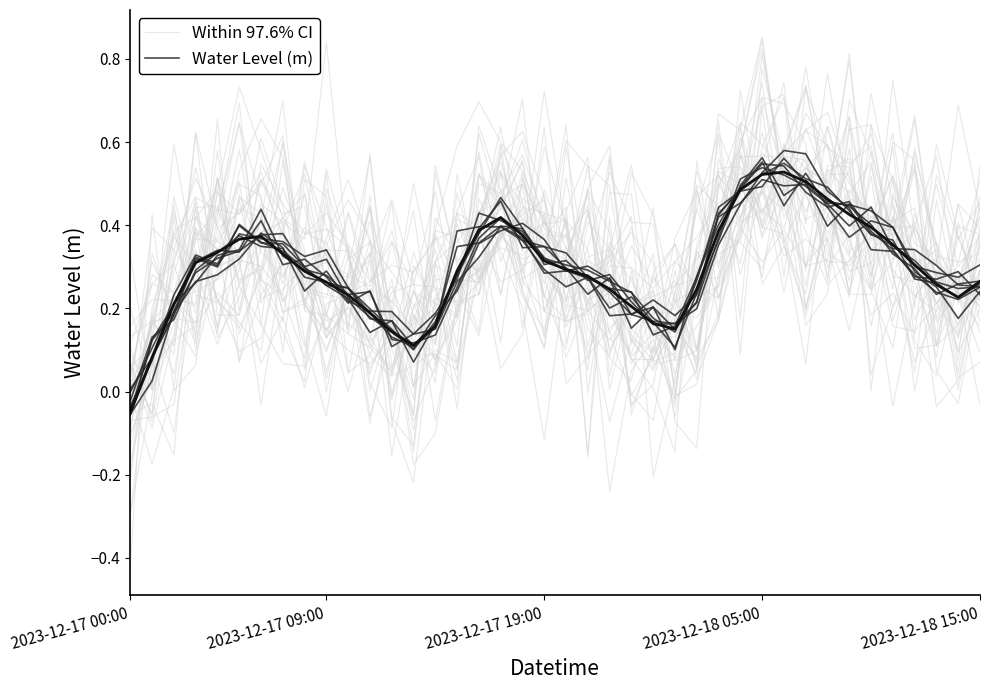

What is the difference between the Within 97.6% CI values at 7 and 2023-12-17 00:00?

0.4